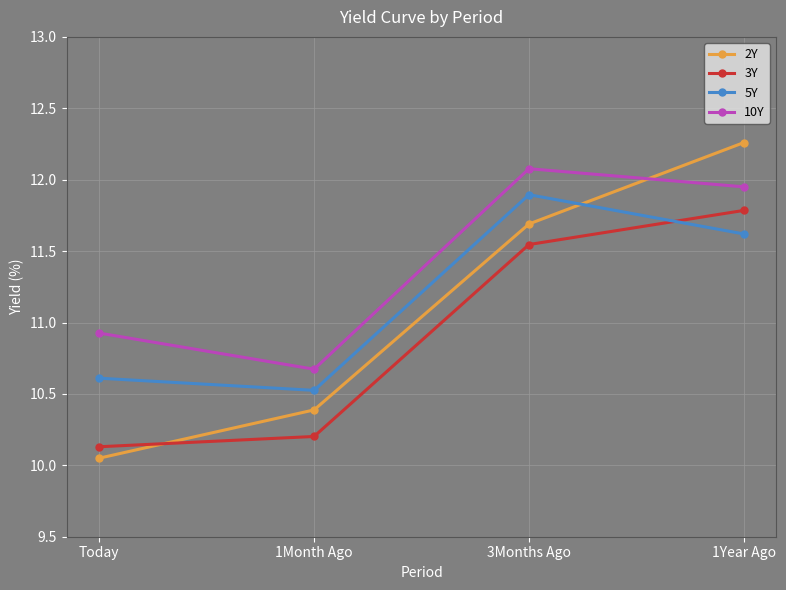

How many values in the 10Y series exceed 11?

2